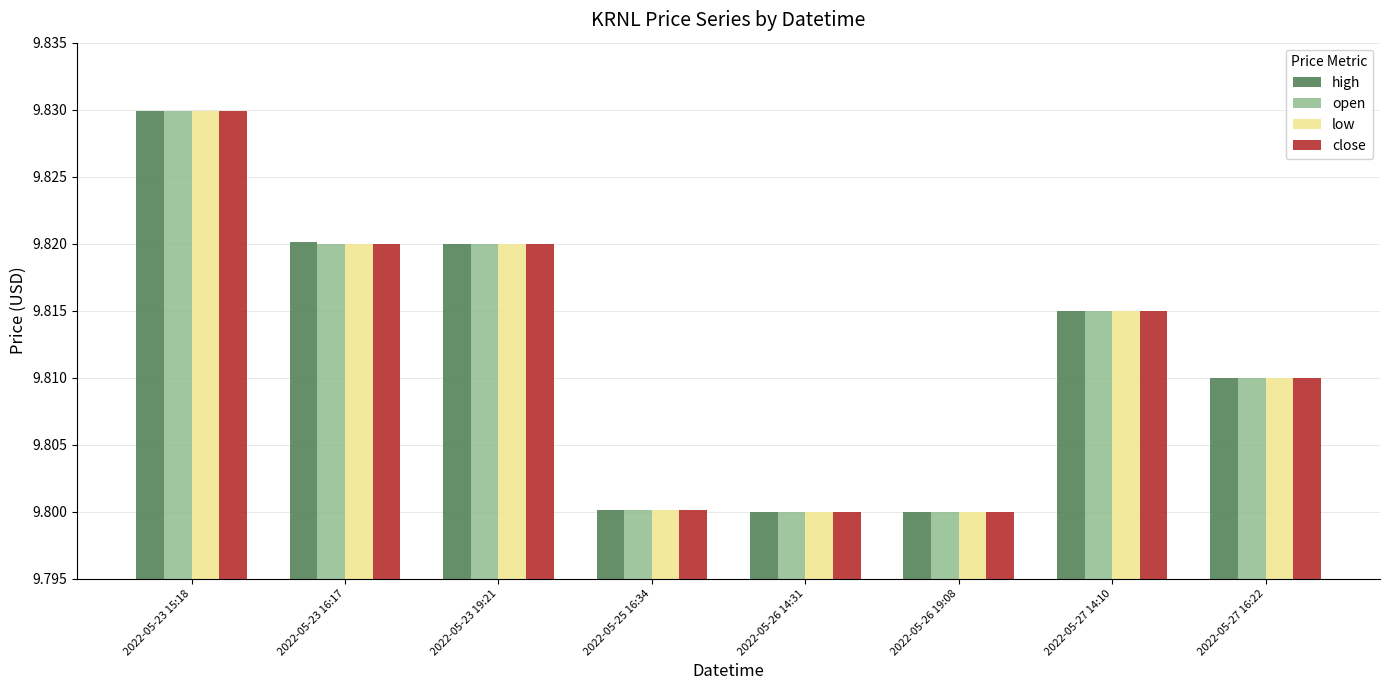

True or false: high has a value of 9.8 at 2022-05-26 14:31.

True